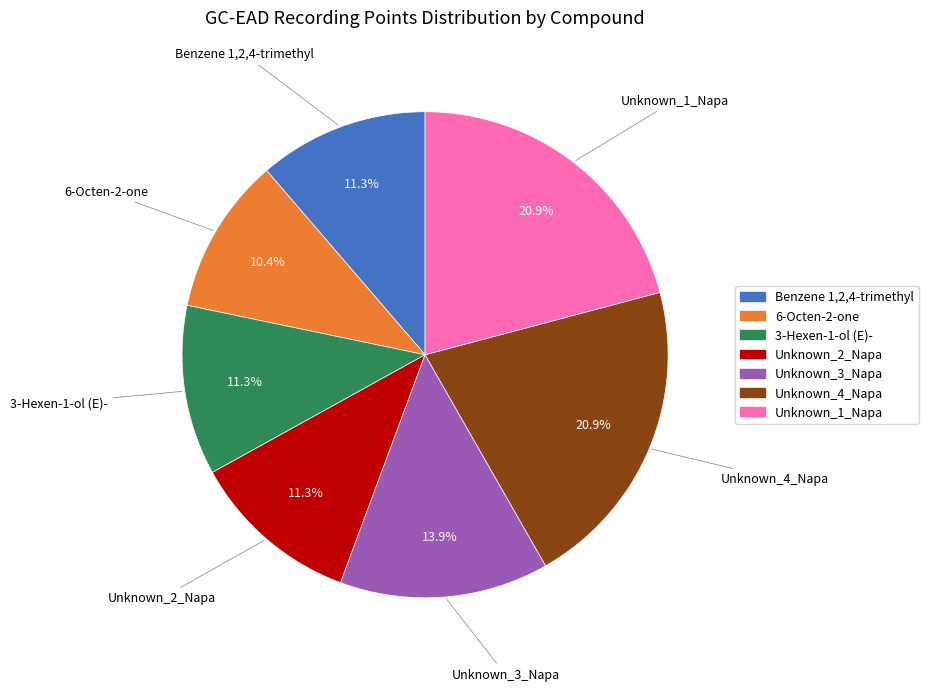

What is the smallest slice in the pie chart?

6-Octen-2-one